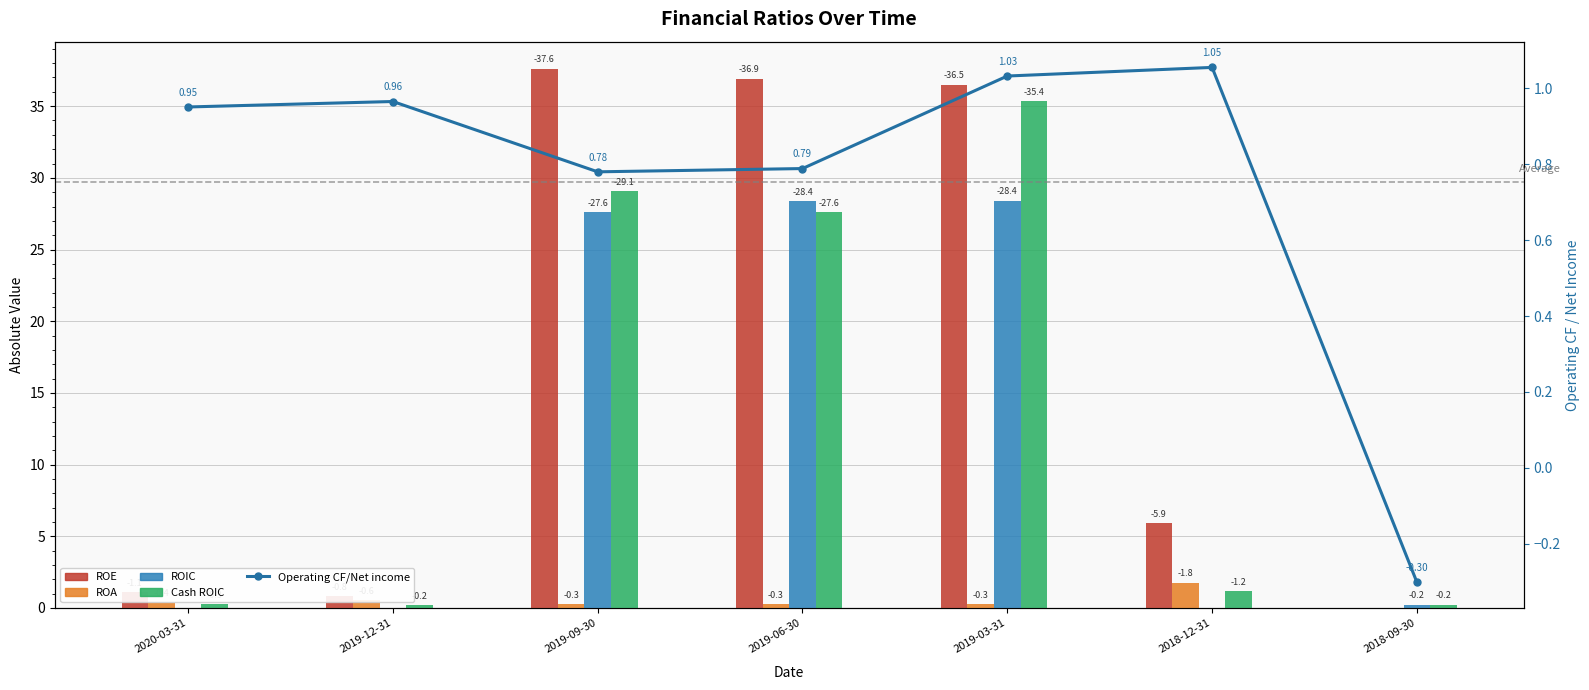

Reading left to right, extract all data points from this chart.

ROE: 2020-03-31=1.1	2019-12-31=0.8	2019-09-30=37.6	2019-06-30=36.9	2019-03-31=36.5	2018-12-31=5.9	2018-09-30=0.0
ROA: 2020-03-31=0.4	2019-12-31=0.6	2019-09-30=0.3	2019-06-30=0.3	2019-03-31=0.3	2018-12-31=1.8	2018-09-30=0.0
ROIC: 2020-03-31=0.0	2019-12-31=0.0	2019-09-30=27.6	2019-06-30=28.4	2019-03-31=28.4	2018-12-31=0.0	2018-09-30=0.2
Cash ROIC: 2020-03-31=0.3	2019-12-31=0.2	2019-09-30=29.1	2019-06-30=27.6	2019-03-31=35.4	2018-12-31=1.2	2018-09-30=0.2
Operating CF/Net income: 2020-03-31=1.0	2019-12-31=1.0	2019-09-30=0.8	2019-06-30=0.8	2019-03-31=1.0	2018-12-31=1.1	2018-09-30=-0.3